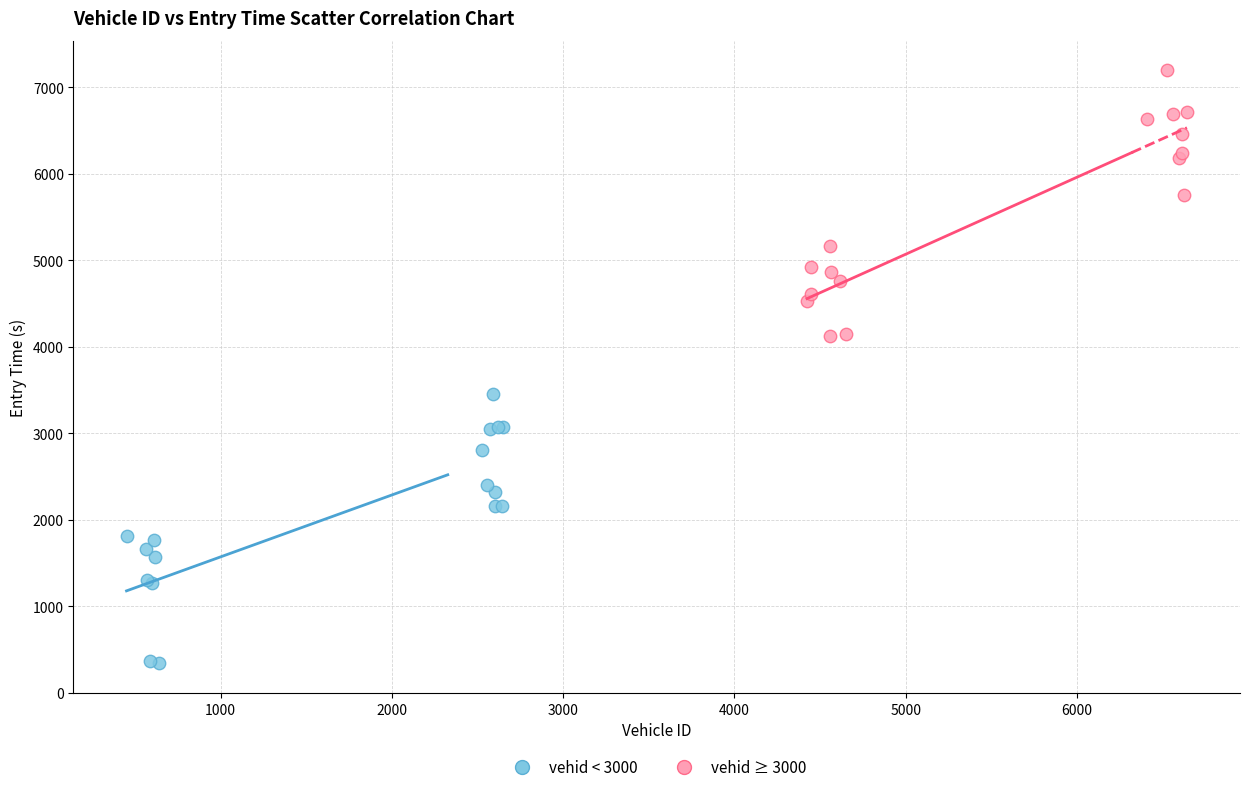

Which series reaches the maximum Y coordinate?

vehid ≥ 3000